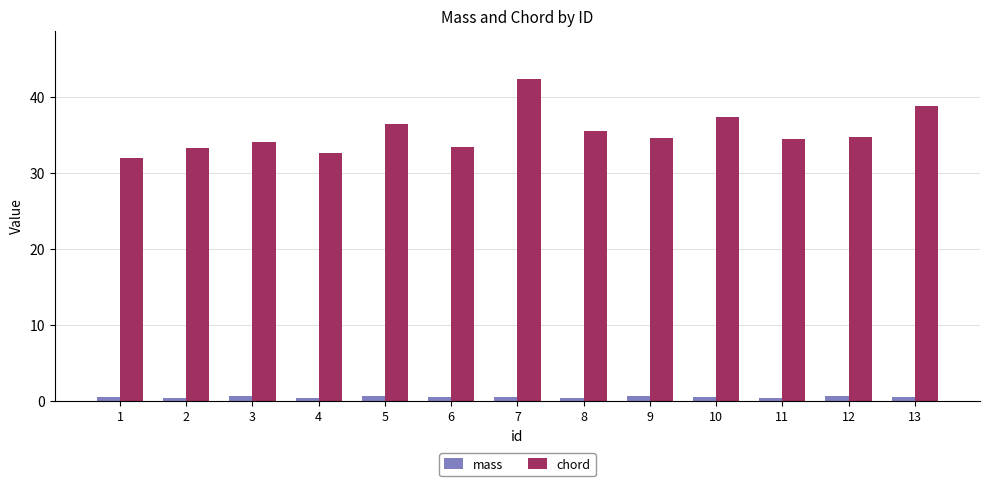

Which series has the widest spread of values?

chord